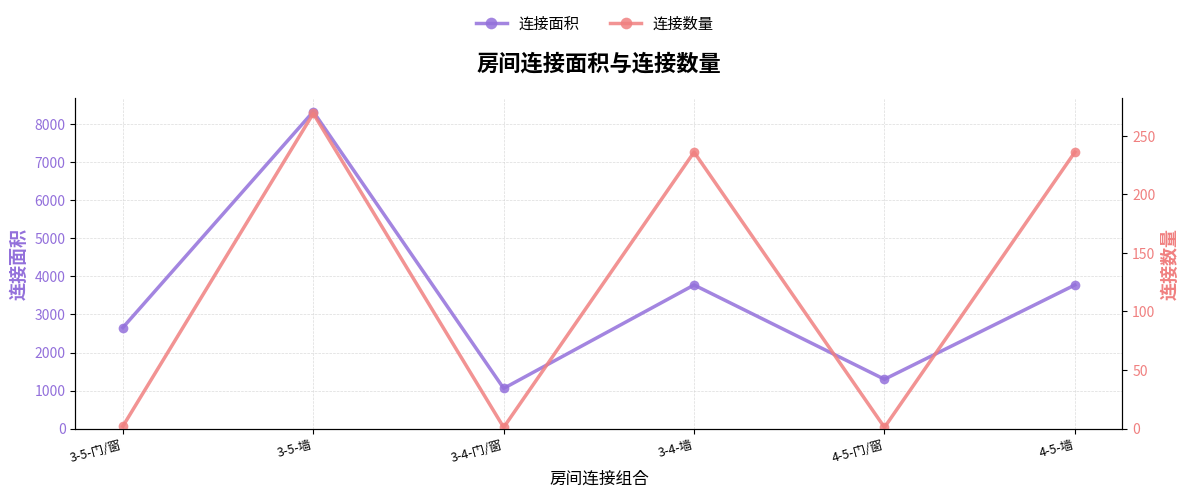

At which category is the sum across all series the highest?

3-5-墙